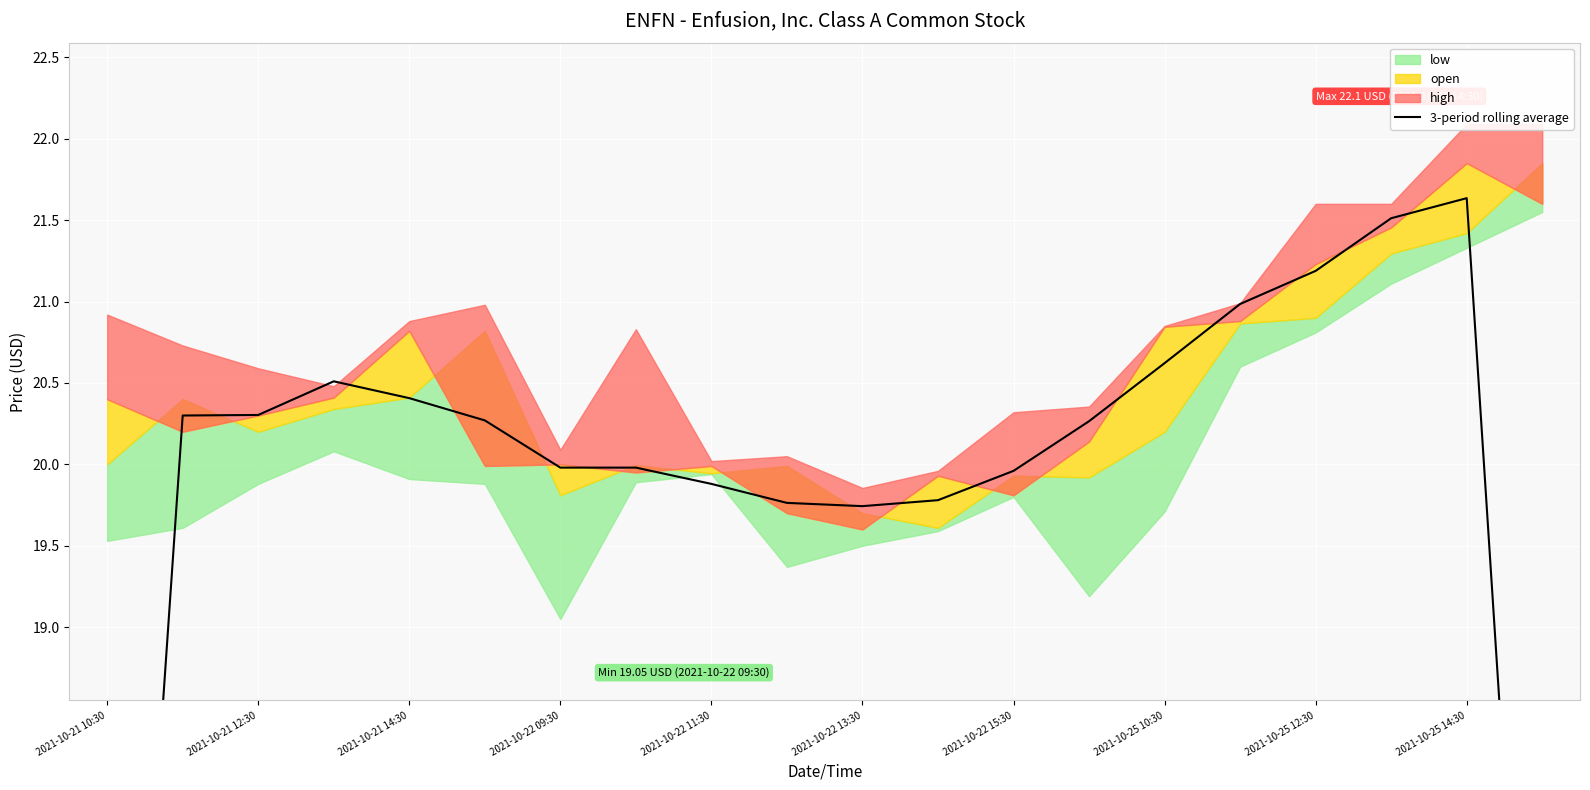

Where does the data first go above 20?

2021-10-21 12:30